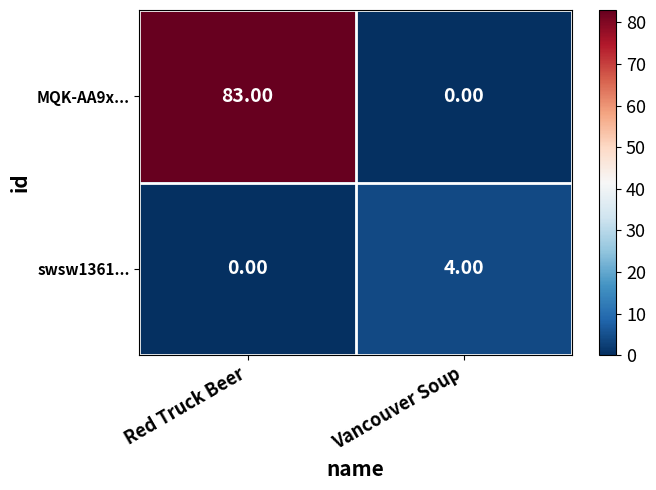

Is the value of swsw1361... at Vancouver Soup greater than the value of MQK-AA9x... at Vancouver Soup?

Yes